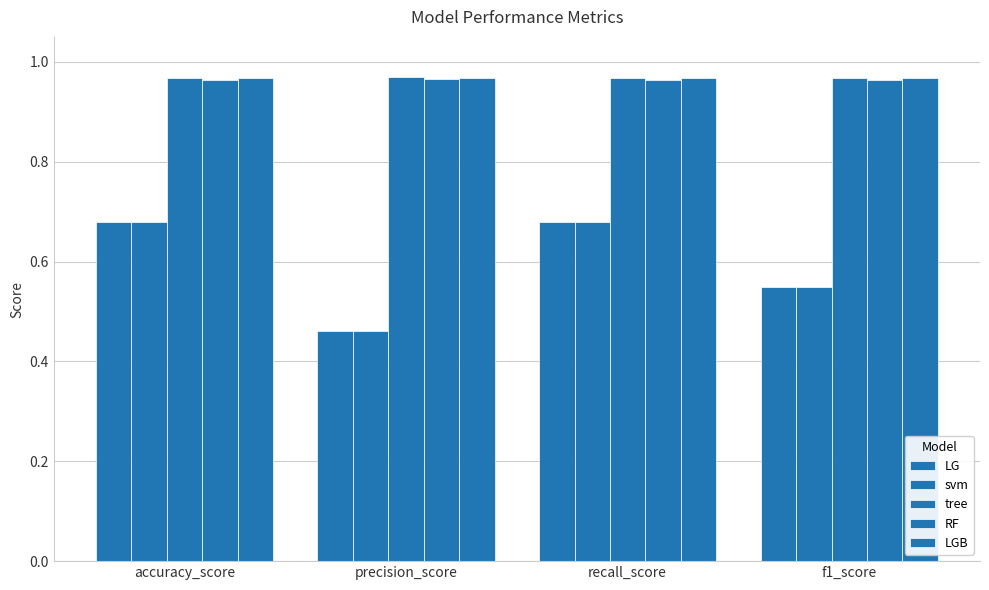

How many groups of bars are there?

4